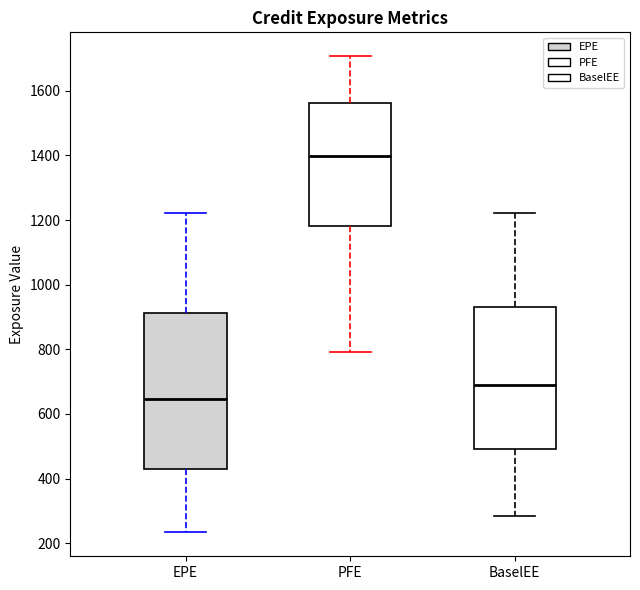

Reading left to right, read every box against the y-axis: the position of its median line, the range the box covers, and the ends of its whiskers. The values are not printed on the chart, so give them approximately, as read against the axis.

EPE: median 640, box 440 to 920, whiskers 240 to 1220
PFE: median 1400, box 1180 to 1560, whiskers 800 to 1700
BaselEE: median 700, box 500 to 920, whiskers 280 to 1220